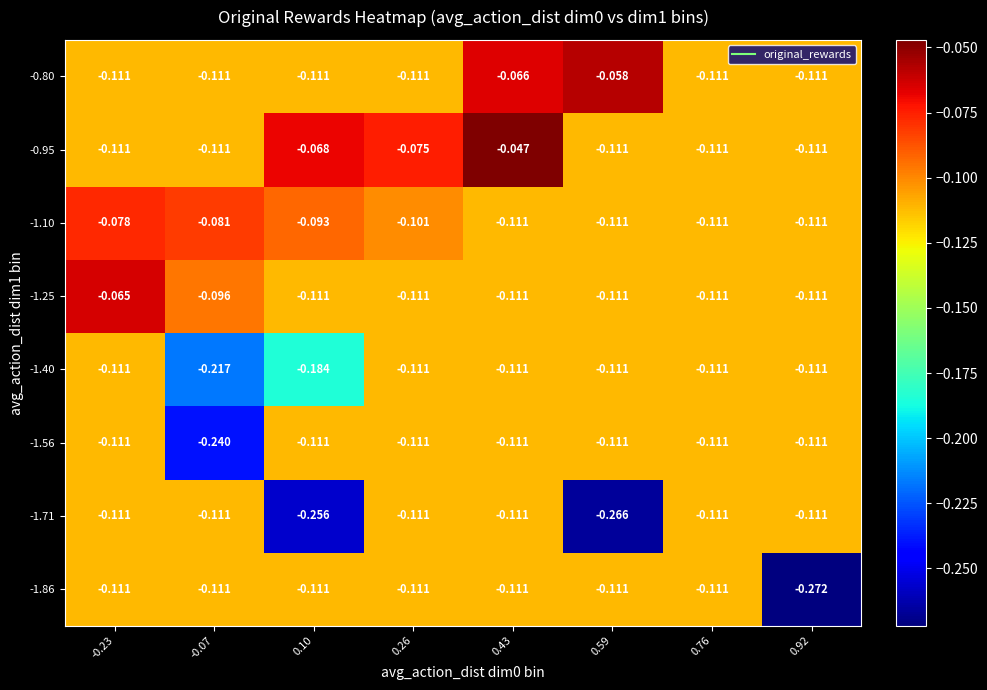

Is the value of -1.71 at 0.59 greater than the value of -1.10 at -0.23?

No